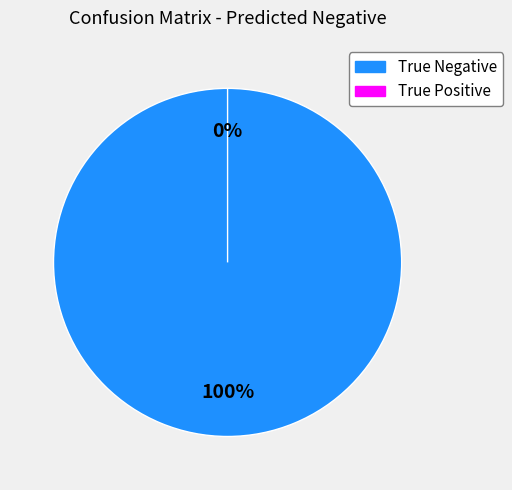

Which slice is the largest?

True Negative